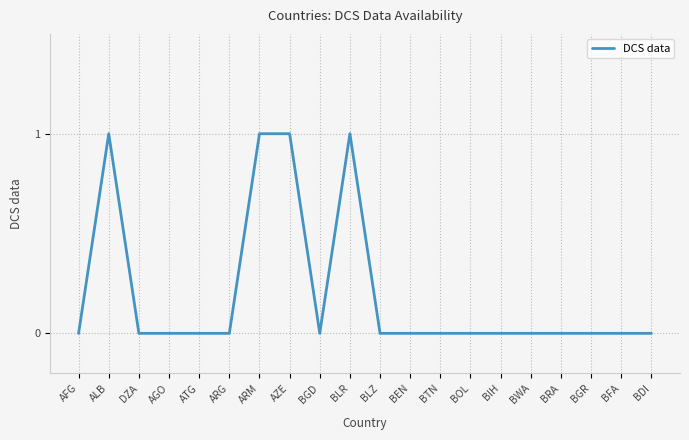

Reading left to right, extract all data points from this chart.

0	1	0	0	0	0	1	1	0	1	0	0	0	0	0	0	0	0	0	0